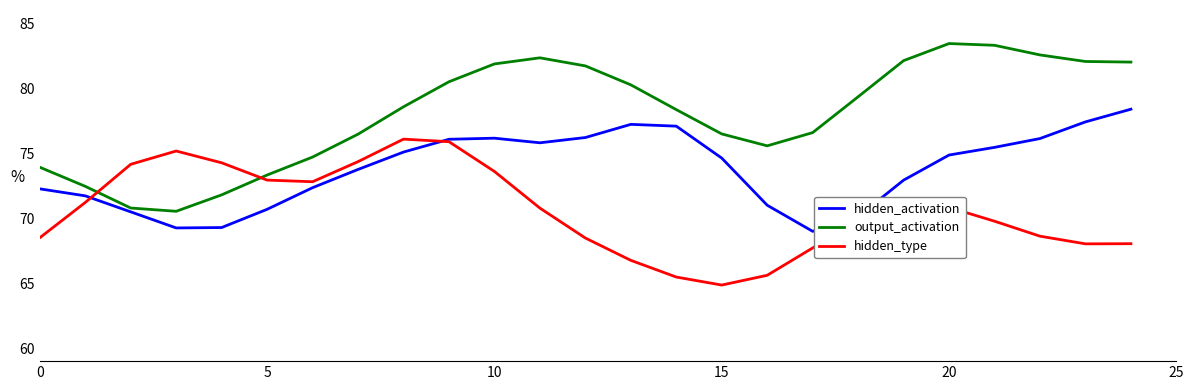

List the series in order of their overall mean, lowest first.

hidden_type, hidden_activation, output_activation